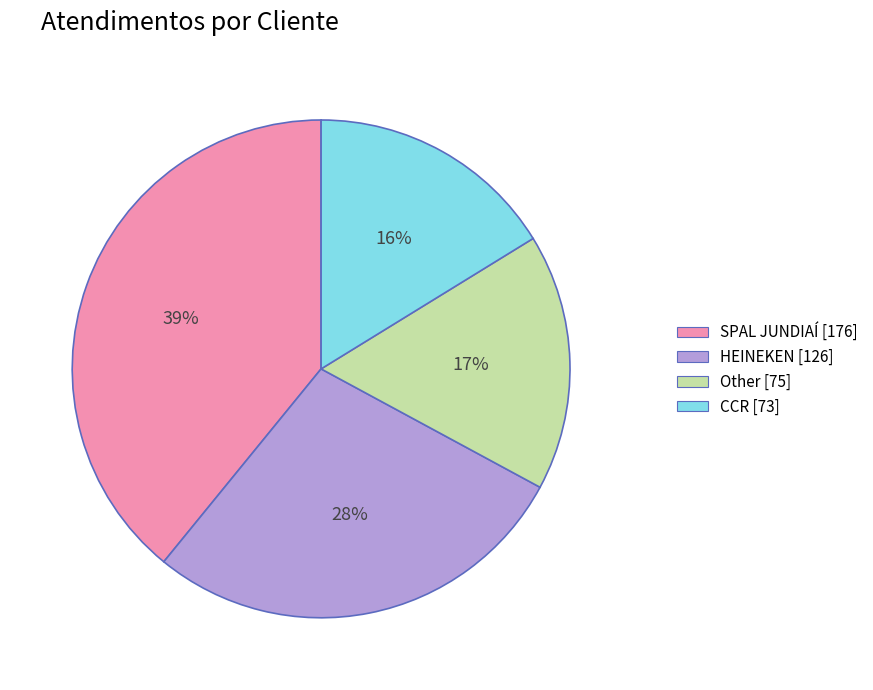

Is it true that HEINEKEN is 28% of the pie?

True